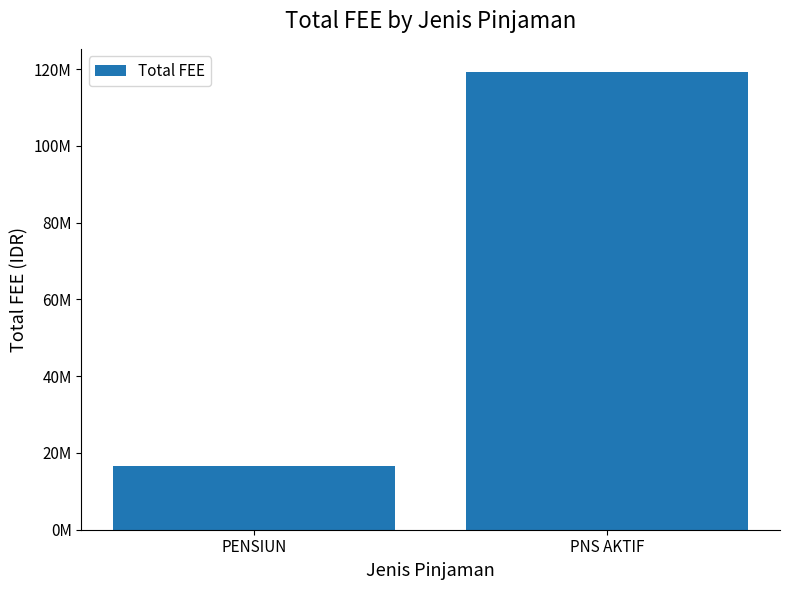

Does the chart contain any negative values?

No